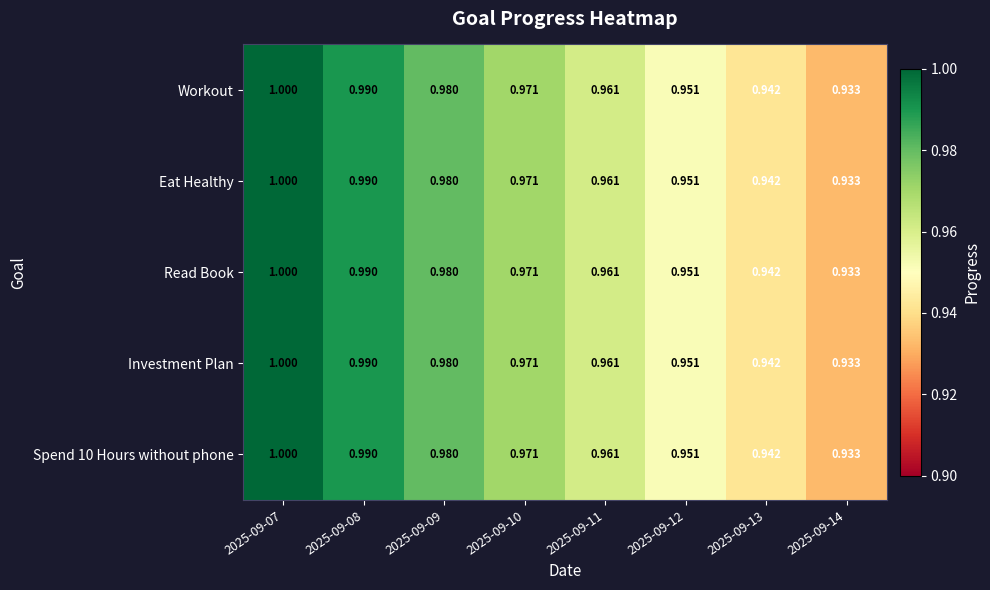

Is the value of Investment Plan at 2025-09-09 greater than the value of Read Book at 2025-09-13?

Yes